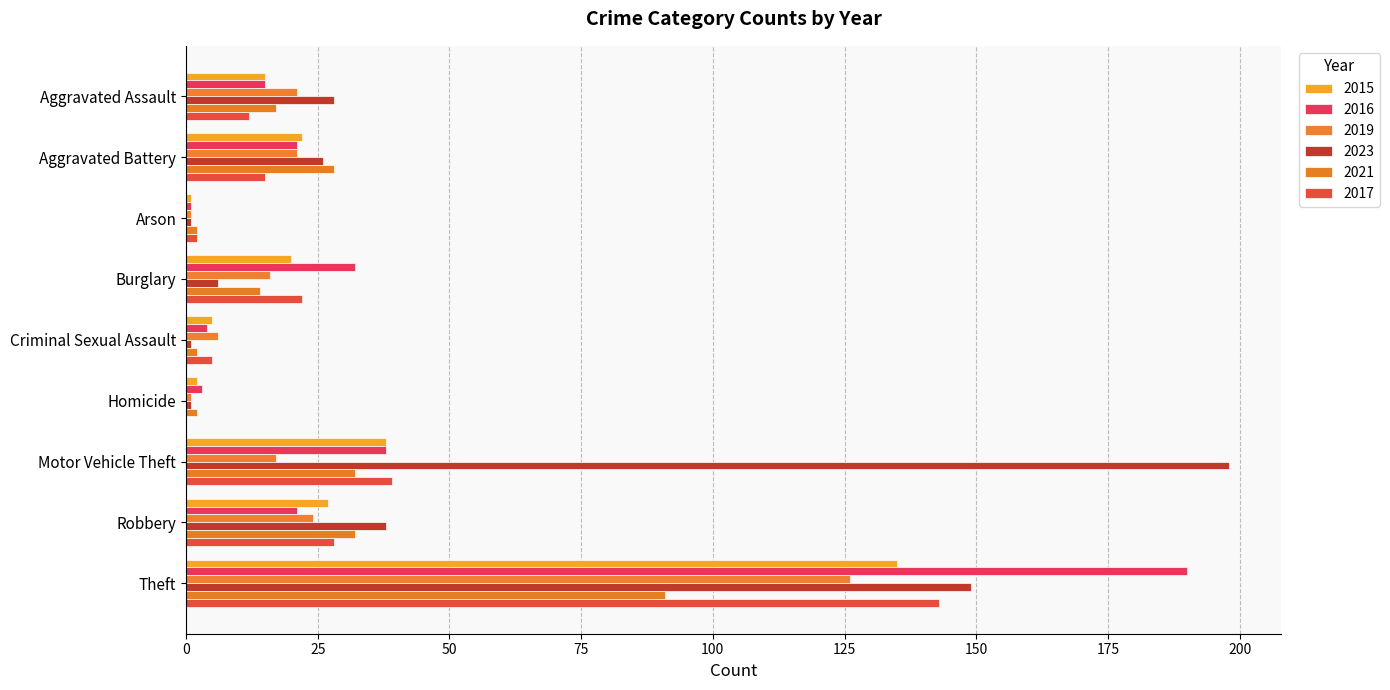

The value of 2017 at Arson is 2. True or false?

True